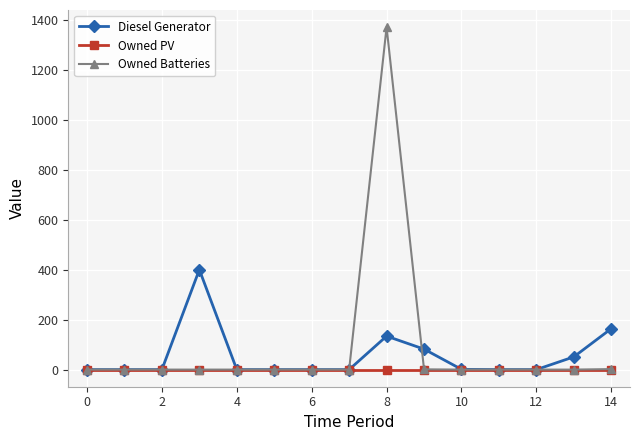

What is the maximum value shown in the chart?

1371